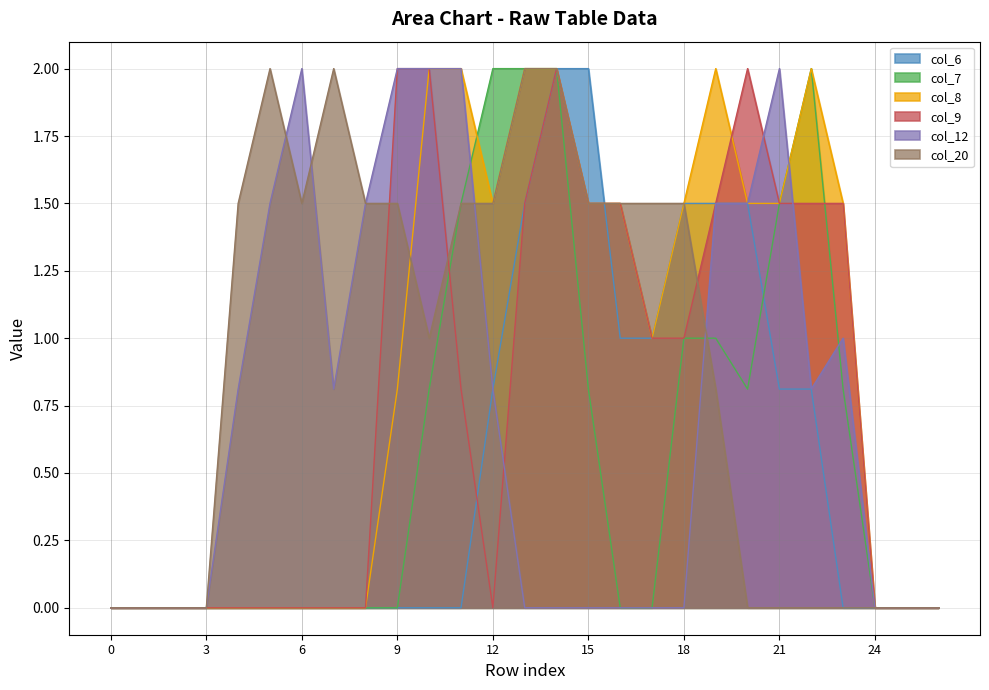

What is the average value of the col_20 series?

0.9